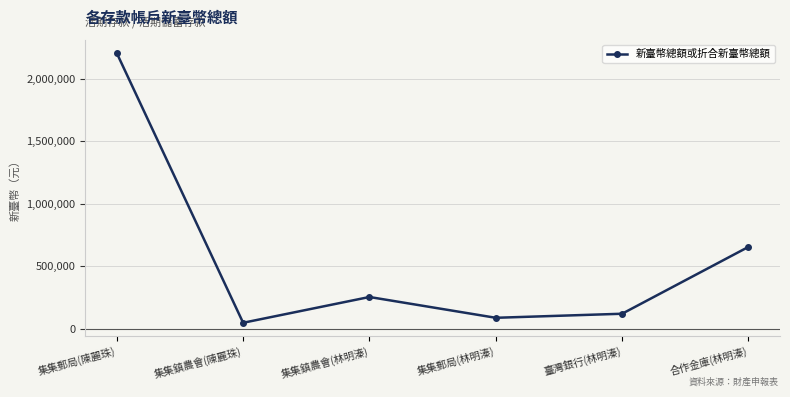

At which category does the chart reach its minimum across all series?

集集鎮農會(陳麗珠)